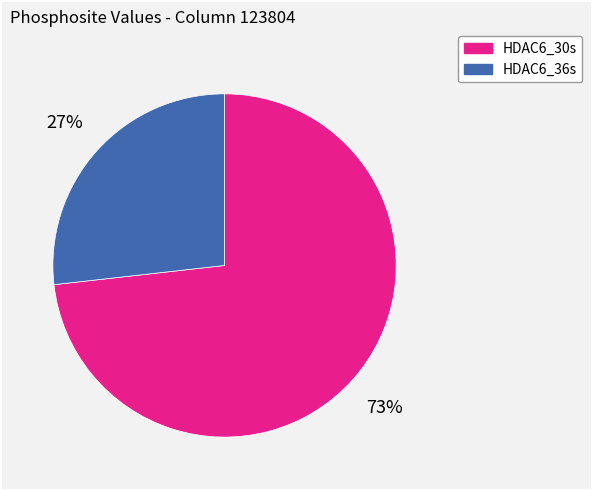

What is the largest slice in the pie chart?

HDAC6_30s